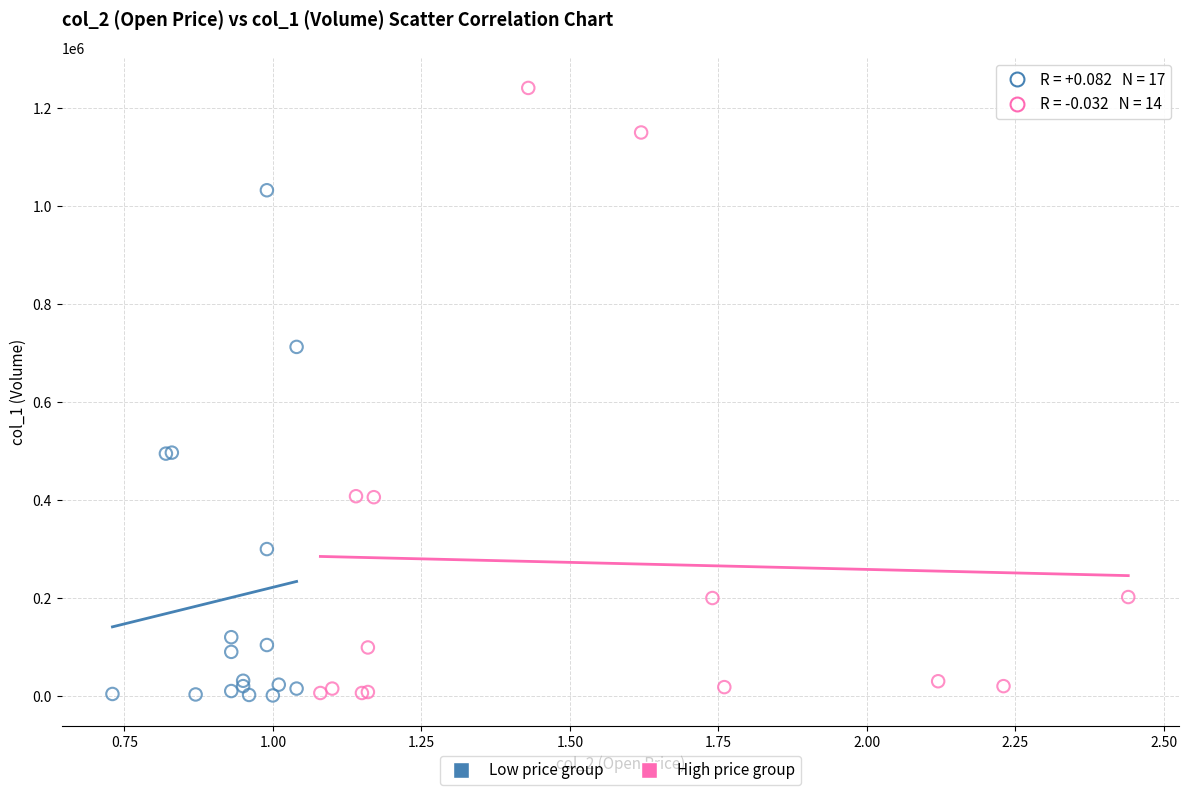

Which series contains the highest Y value?

High price group